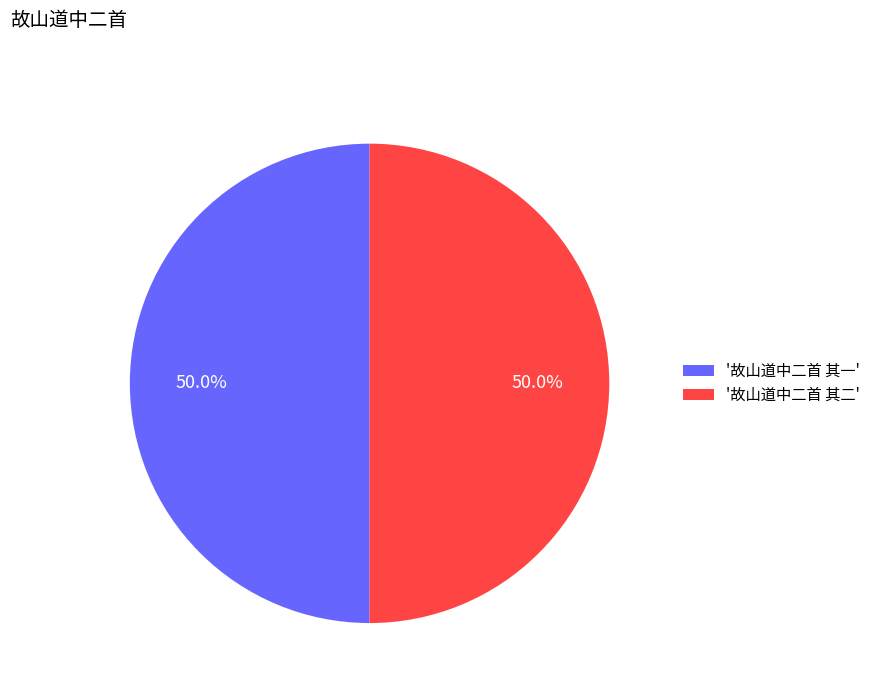

Count the number of slices in the pie.

2